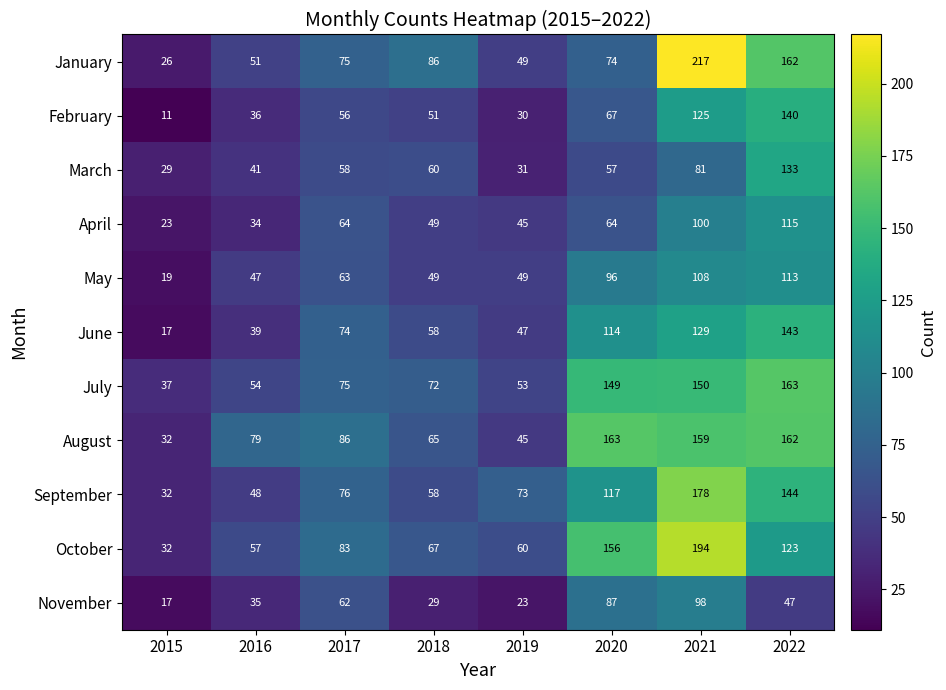

What is the average value of the August series?

99